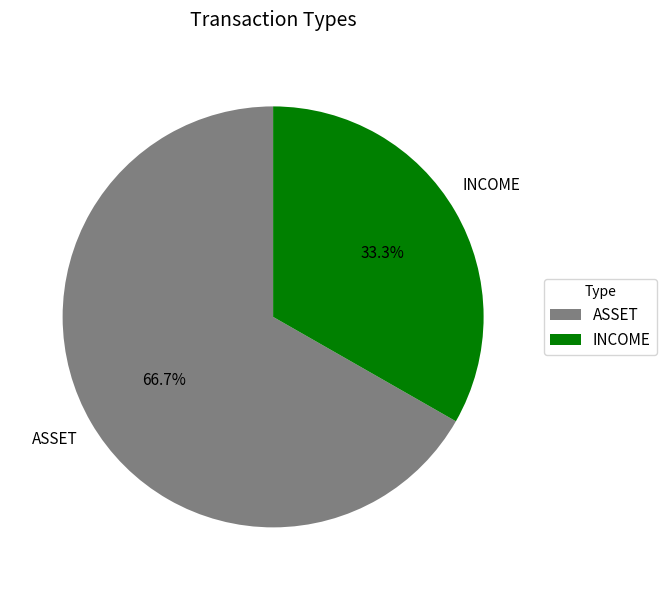

Is it true that INCOME is 46% of the pie?

False